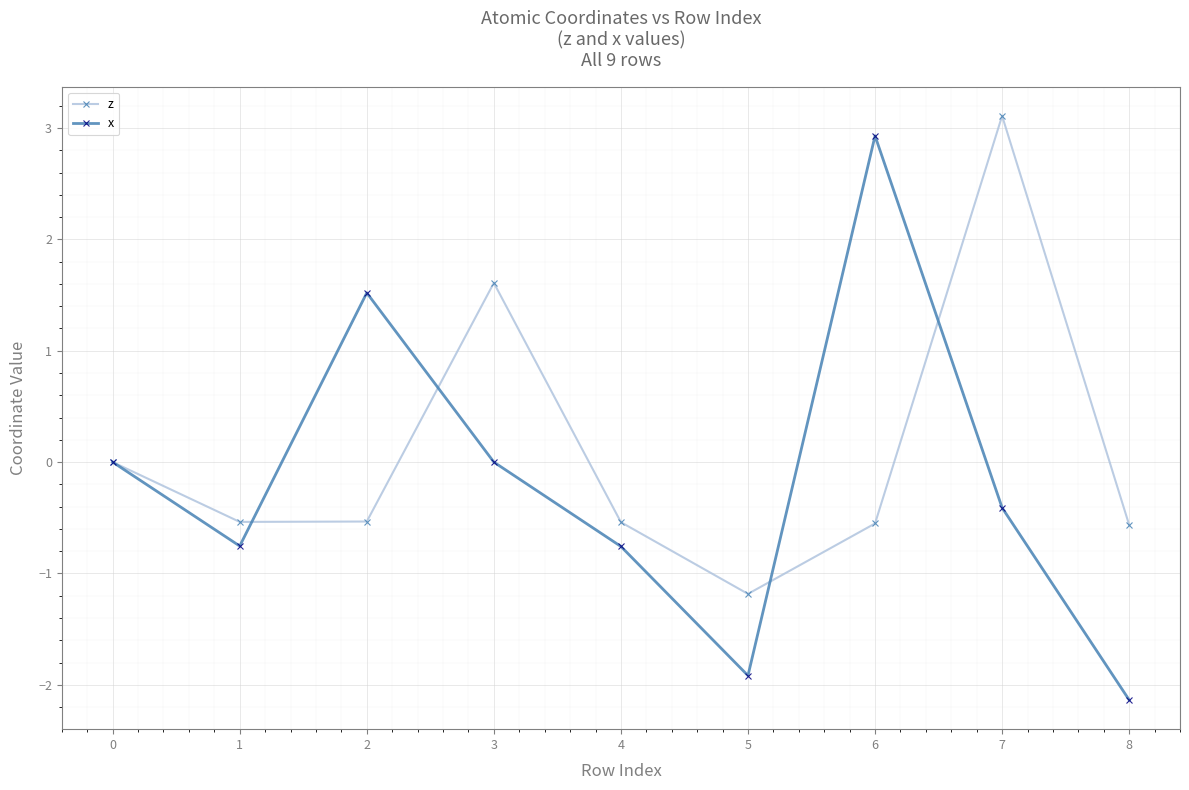

What is the value of the x point at the 5th from the left?

-0.8